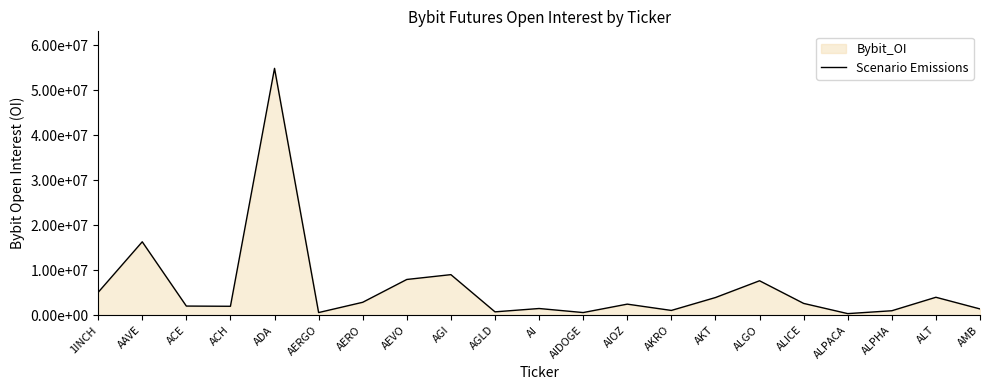

What is the sum of the values at AEVO and AGI?

16944956